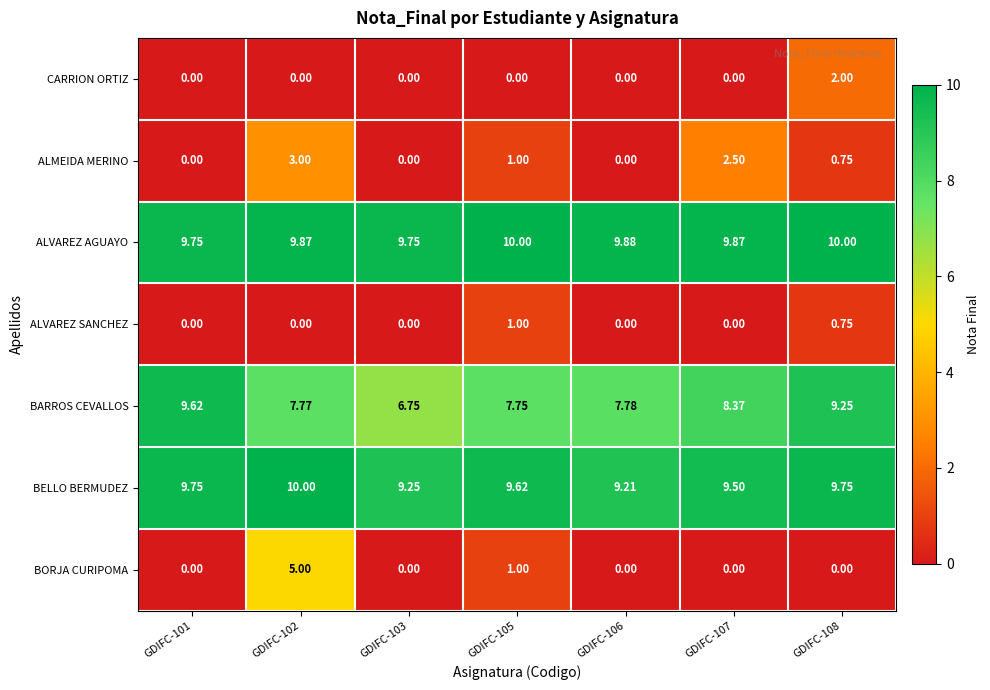

Which series changed the most between GDIFC-101 and GDIFC-108?

CARRION ORTIZ